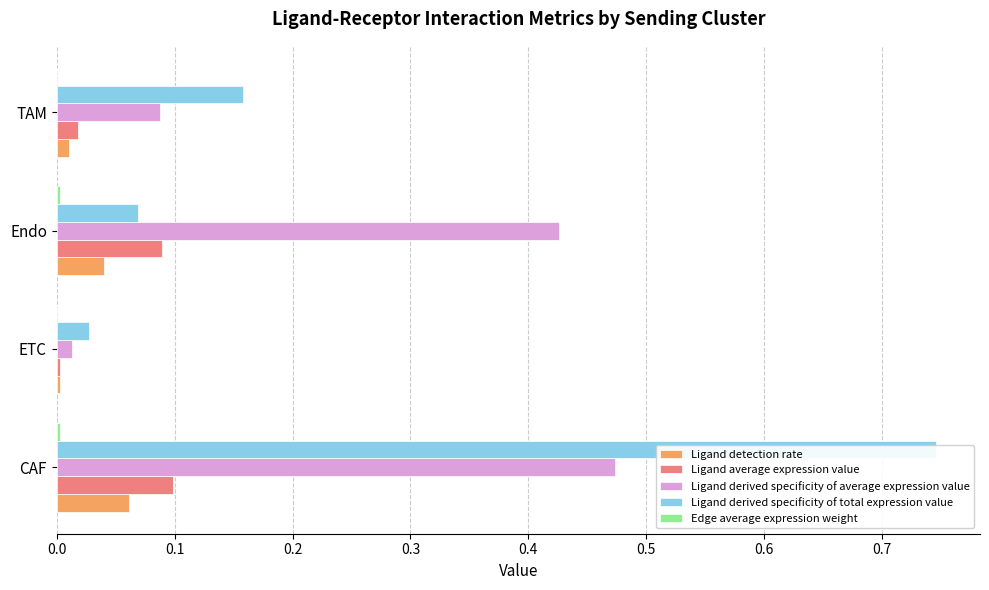

Is it true that Ligand derived specificity of total expression value equals 0.5 at CAF?

False